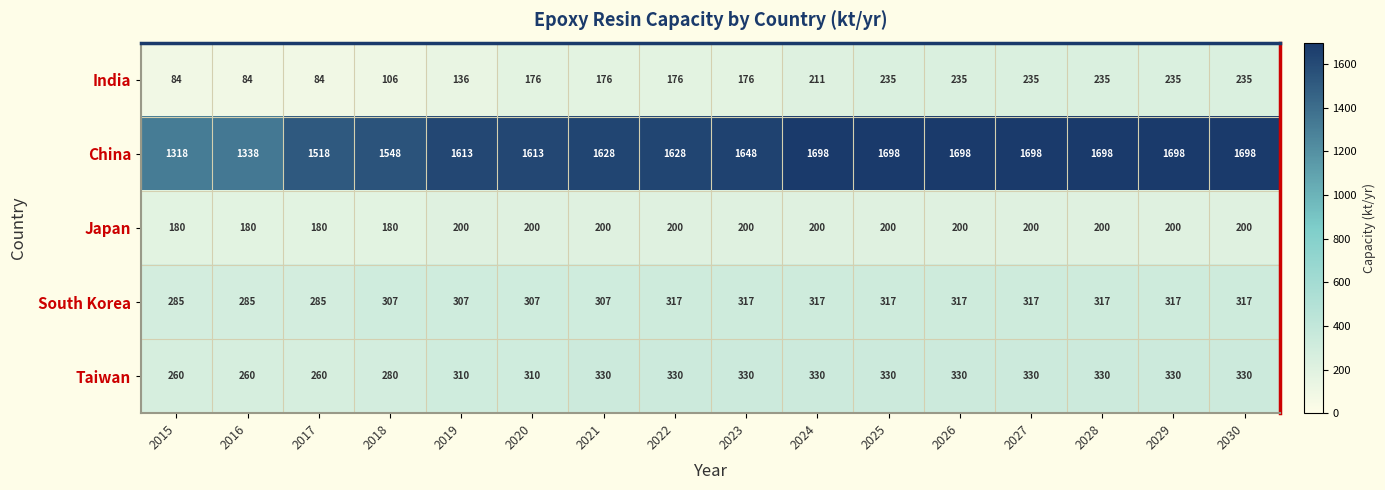

What is the maximum value shown in the chart?

1698